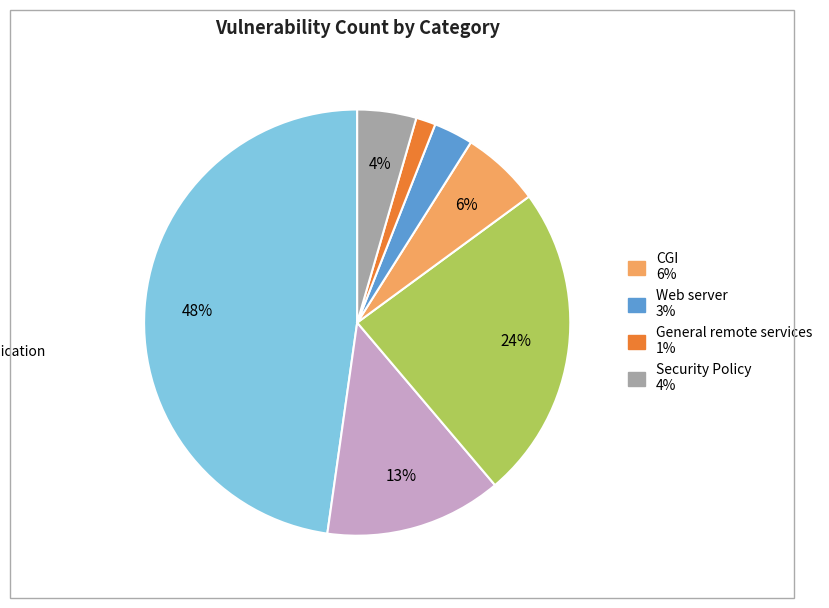

Is there a majority slice in this chart?

No